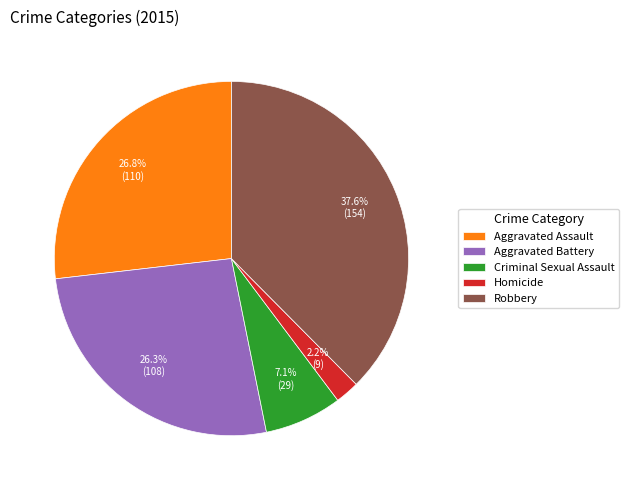

Approximately how many times larger is the value at Criminal Sexual Assault compared to Homicide?

3.2